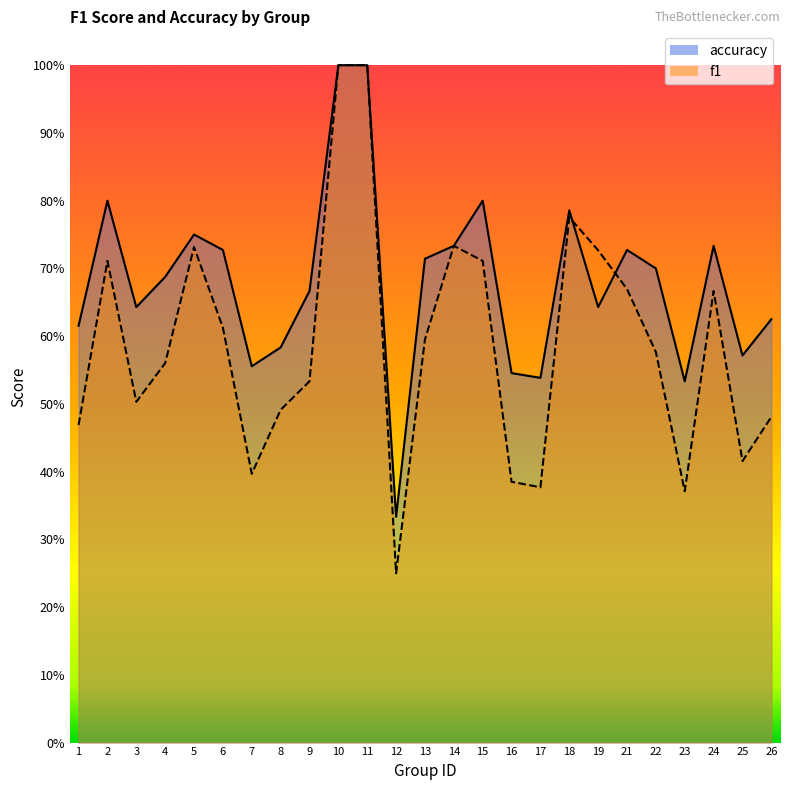

How many interior local peaks does the f1 series have?

5